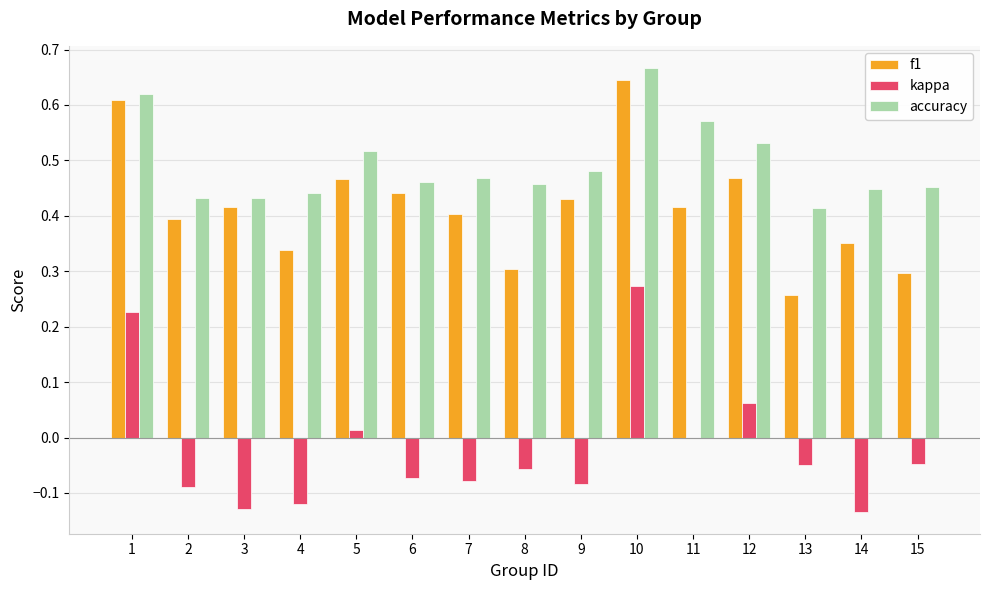

At which label does accuracy reach its peak?

10